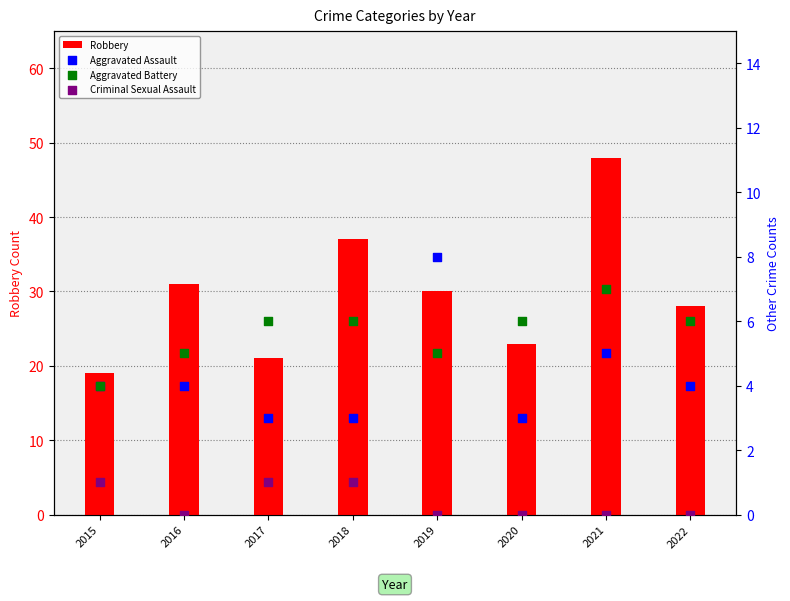

Which series has the largest Y range (max minus min)?

Robbery